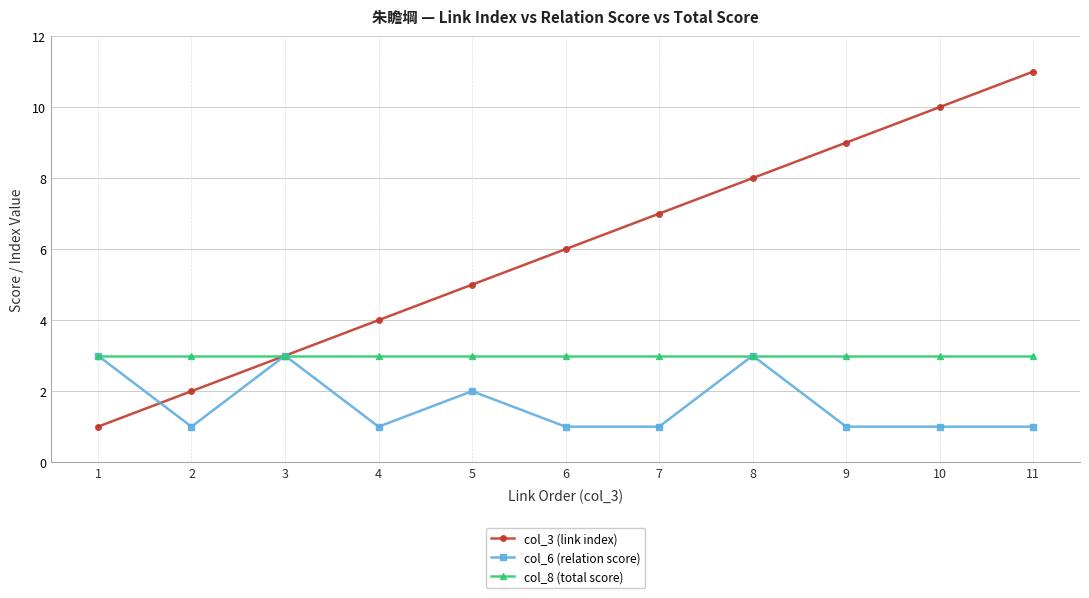

True or false: col_6 (relation score) has more than 0 interior local peaks.

True